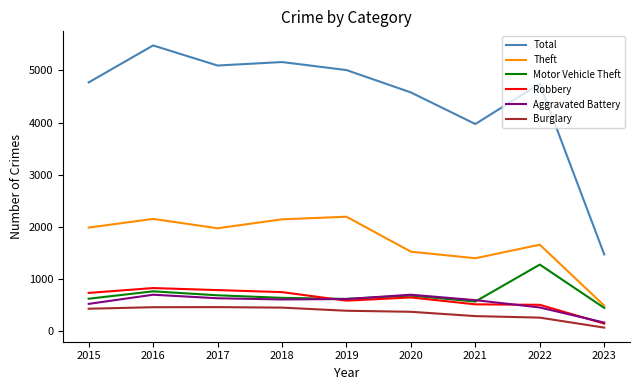

Where is Total nearest to the value 3473?

2021